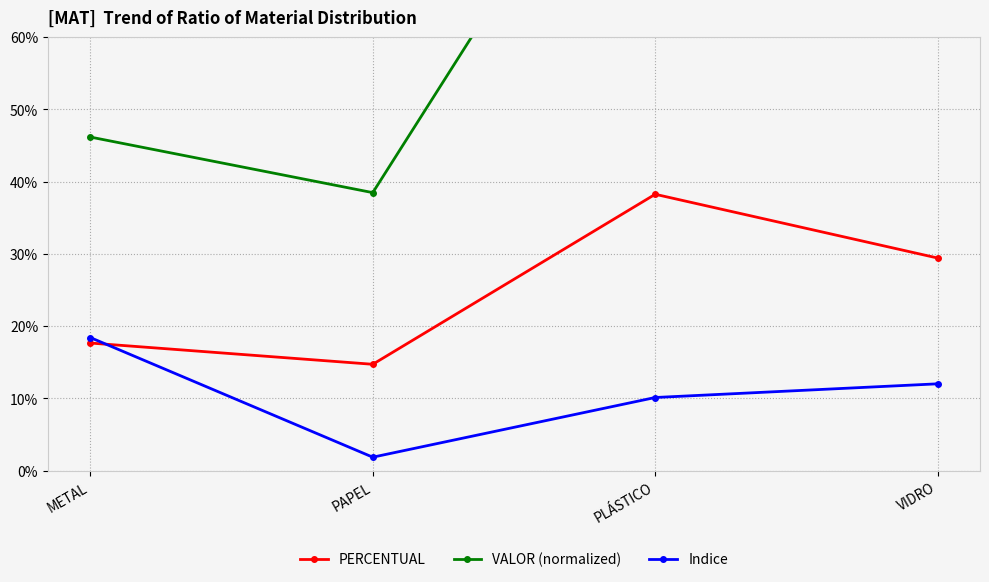

Which label corresponds to the largest value in the chart?

PLÁSTICO